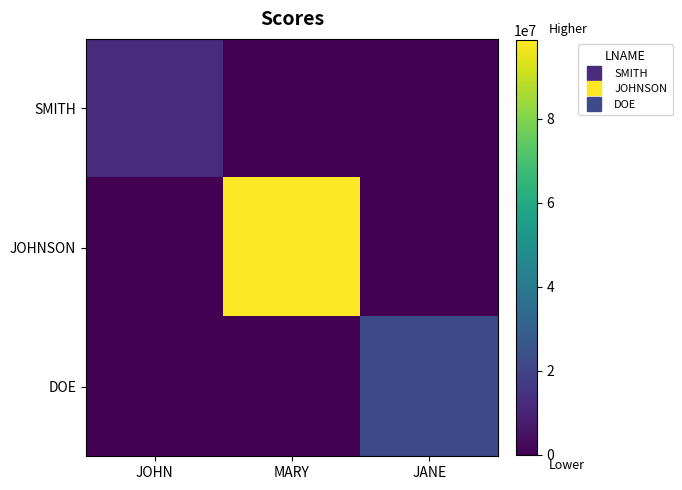

Which series has the largest range (max minus min)?

JOHNSON